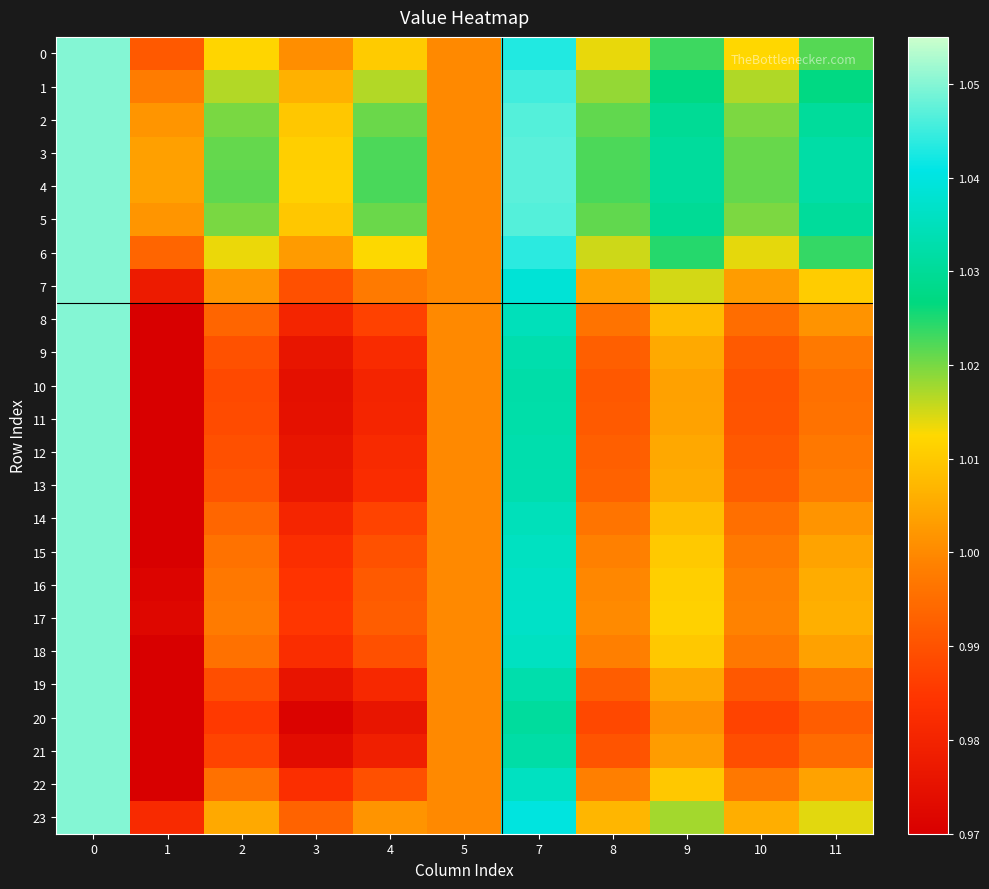

Rank the series by their maximum value, from lowest to highest.

0, 1, 2, 3, 4, 5, 6, 7, 8, 9, 10, 11, 12, 13, 14, 15, 16, 17, 18, 19, 20, 21, 22, 23